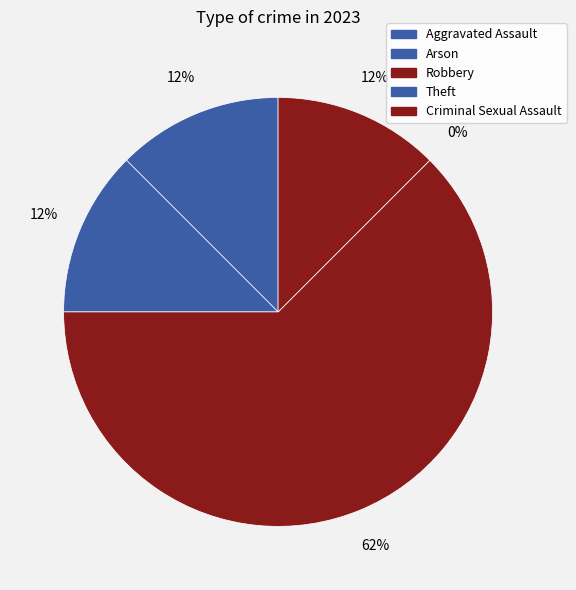

Which has a higher value, Robbery or Arson?

Robbery